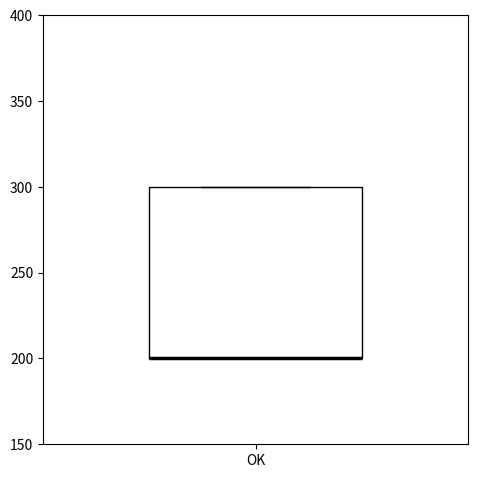

Where is the lower edge of the box for OK on the y-axis? The values are not printed on the chart, so give them approximately, as read against the axis.

200